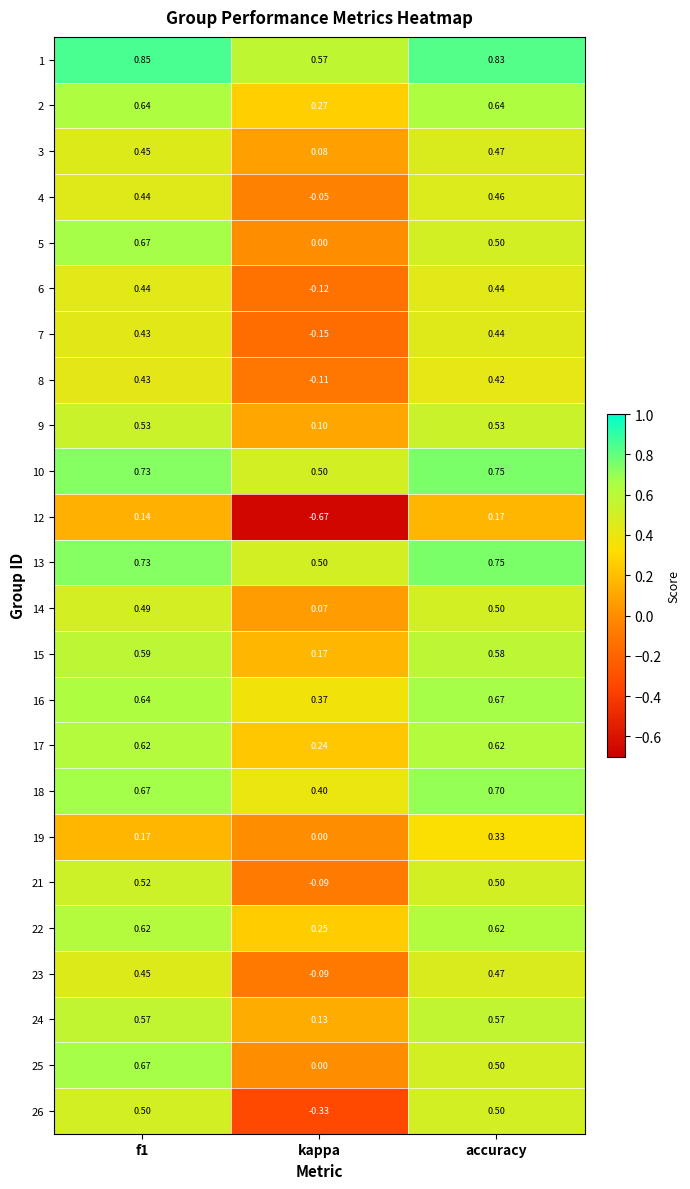

Which category has the lowest value across all series?

kappa